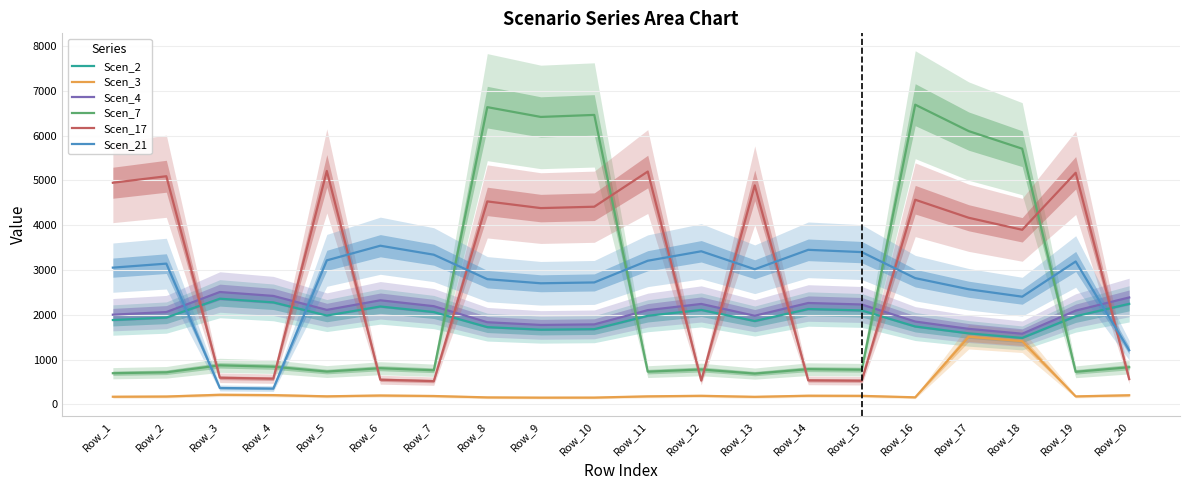

The Scen_7 series shows 732.5 at Row_11. True or false?

True